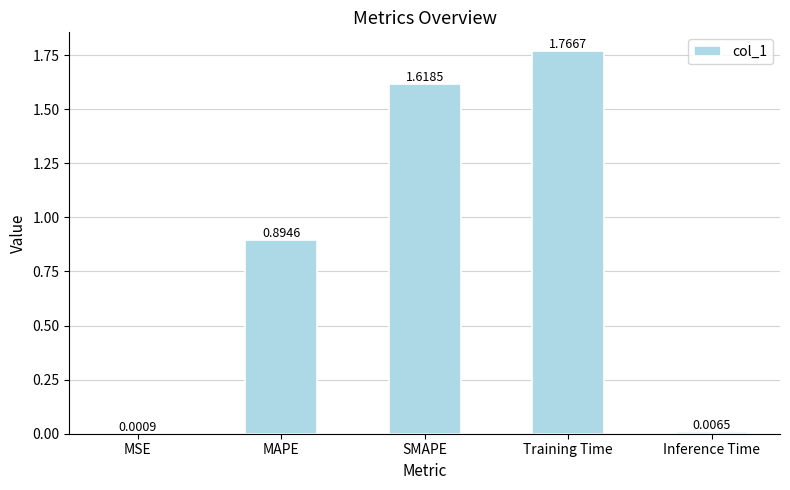

What is the change in value from MAPE to SMAPE?

+0.7